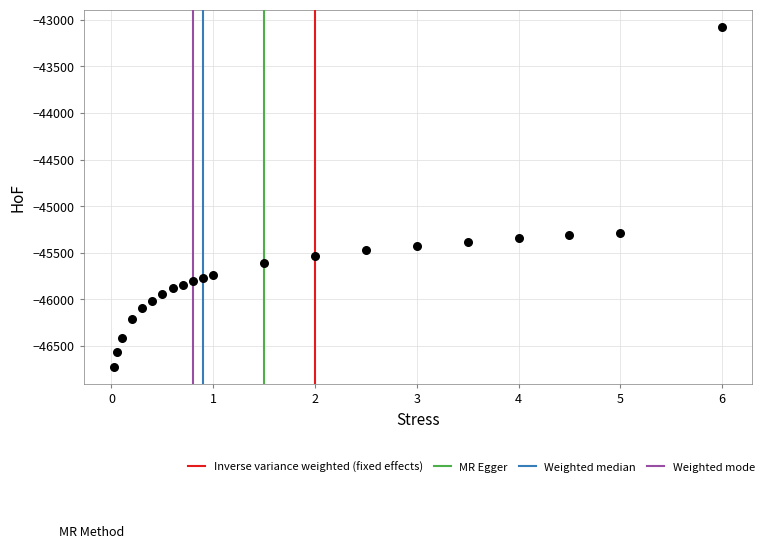

What is the range of X values (max minus min)?

6.0